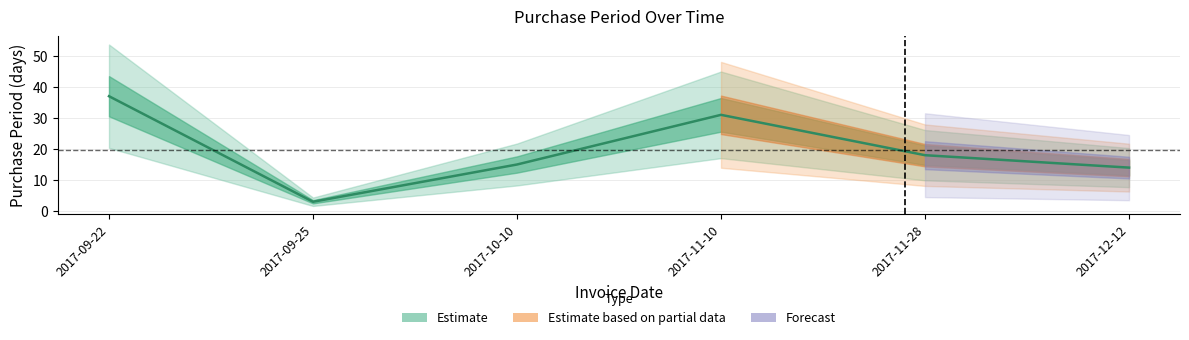

Rank the categories by value from lowest to highest.

2017-09-25, 2017-12-12, 2017-10-10, 2017-11-28, 2017-11-10, 2017-09-22